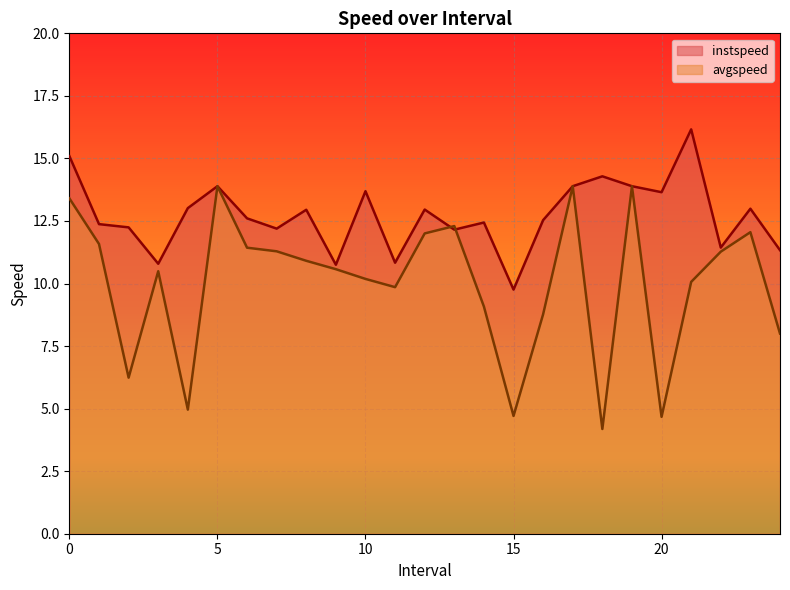

Which label corresponds to the largest value in the chart?

21.0